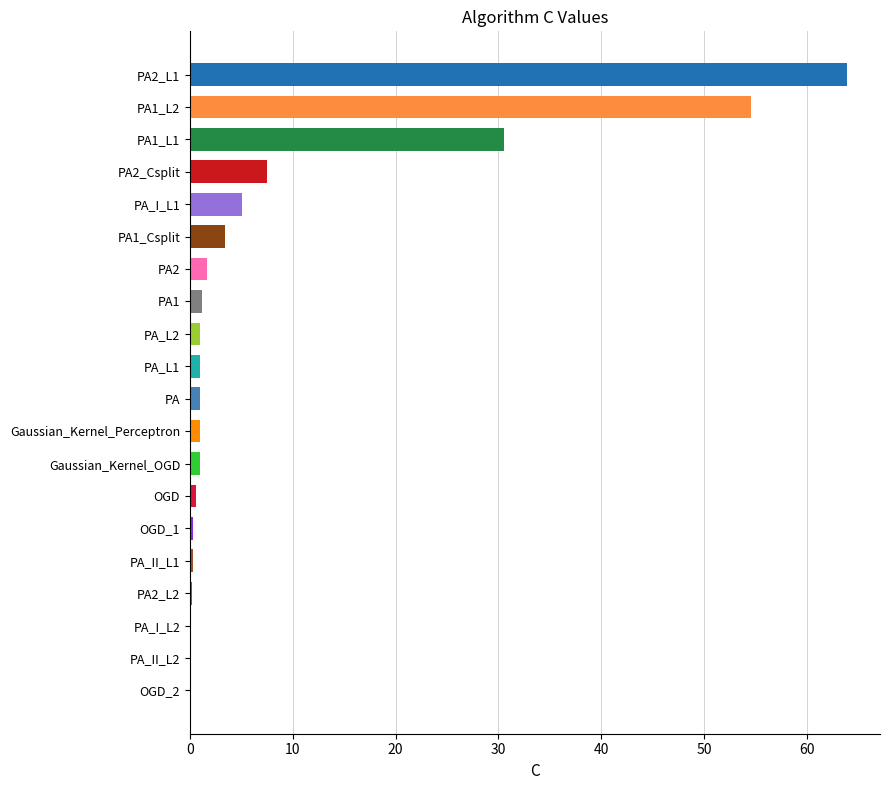

At which label is the value closest to 32?

PA1_L1